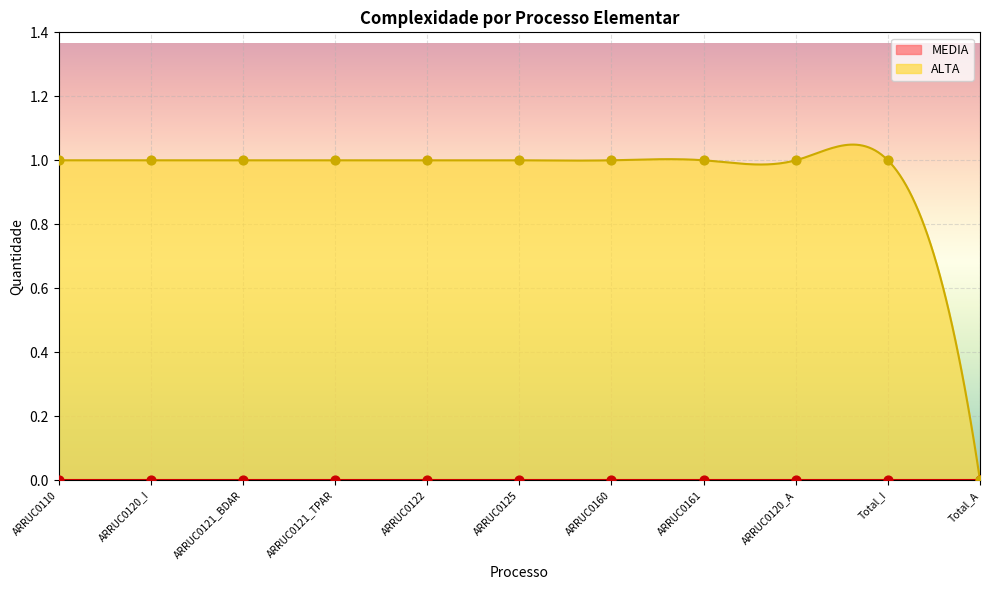

Between ARRUC0160 and ARRUC0120_I, which is larger?

ARRUC0160